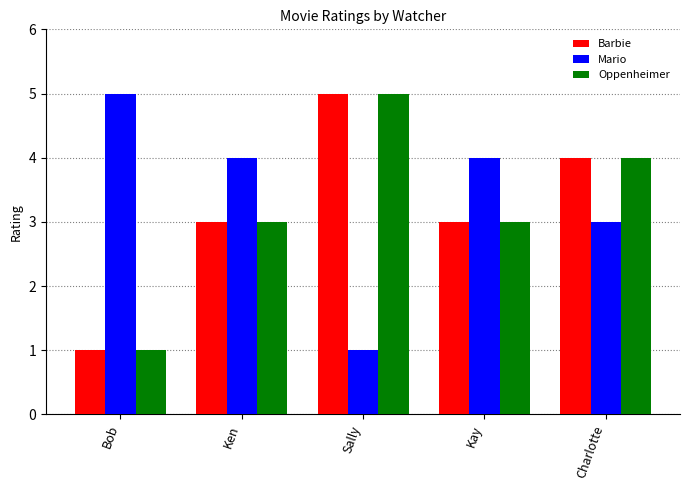

Reading right to left, what are all the values shown in this chart?

Barbie: Charlotte=4	Kay=3	Sally=5	Ken=3	Bob=1
Mario: Charlotte=3	Kay=4	Sally=1	Ken=4	Bob=5
Oppenheimer: Charlotte=4	Kay=3	Sally=5	Ken=3	Bob=1